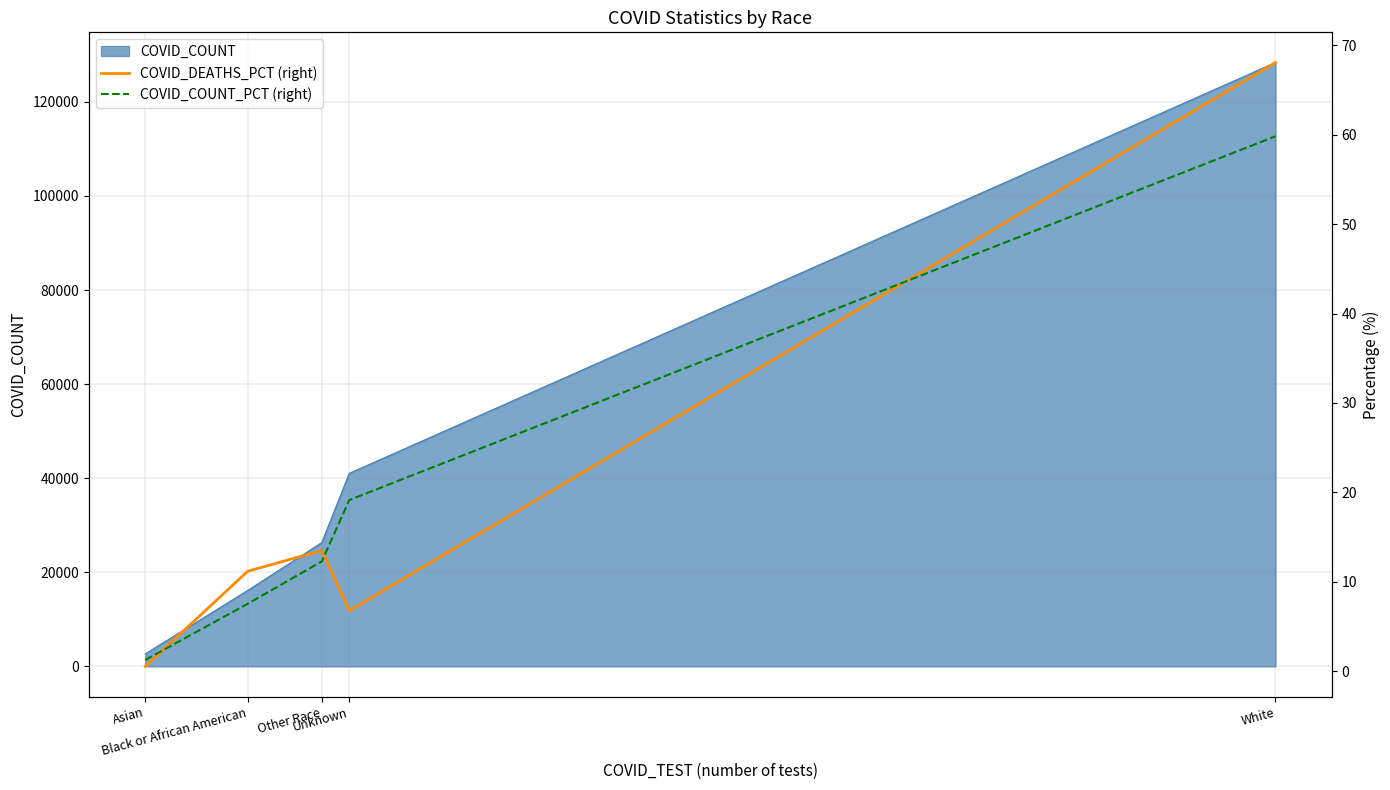

What is the highest value of the COVID_COUNT series?

128359